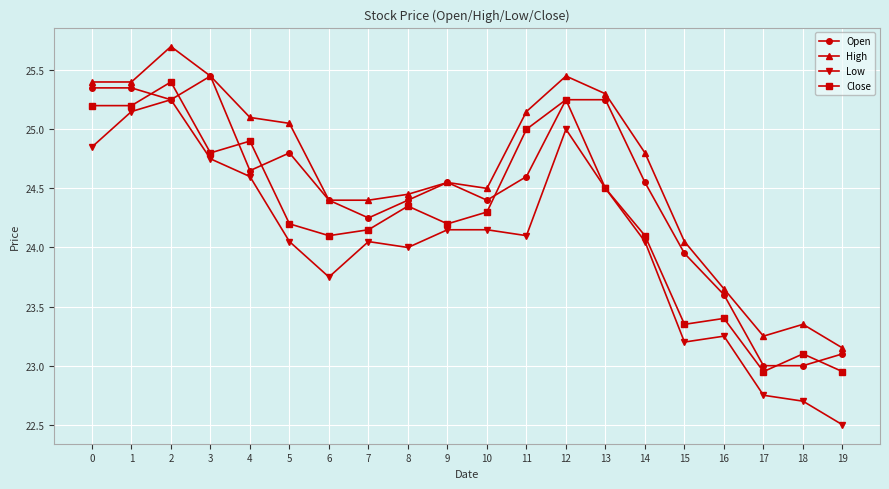

Does the chart display data point markers on the line(s)?

Yes